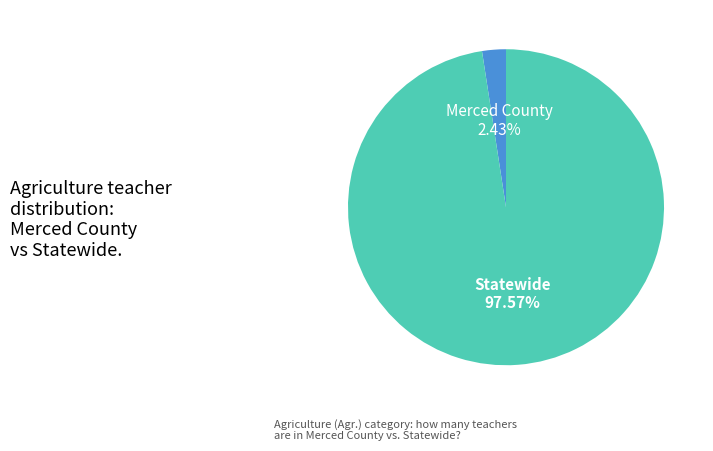

What percentage is the Statewide slice, to the nearest percent?

98%